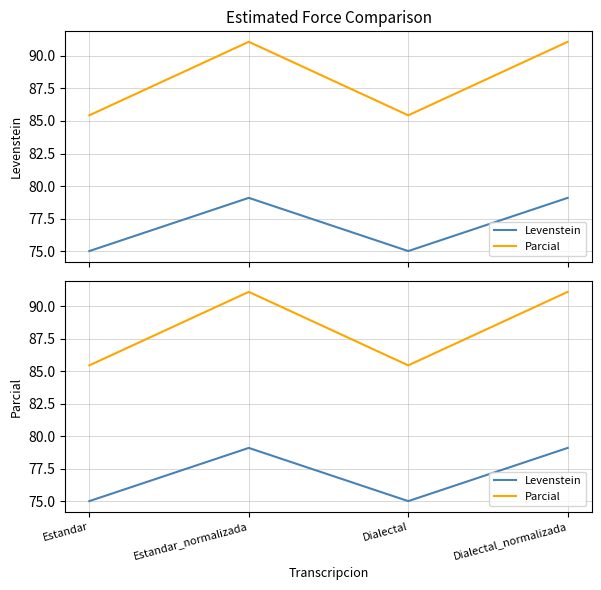

Which series has the largest range (max minus min)?

Parcial